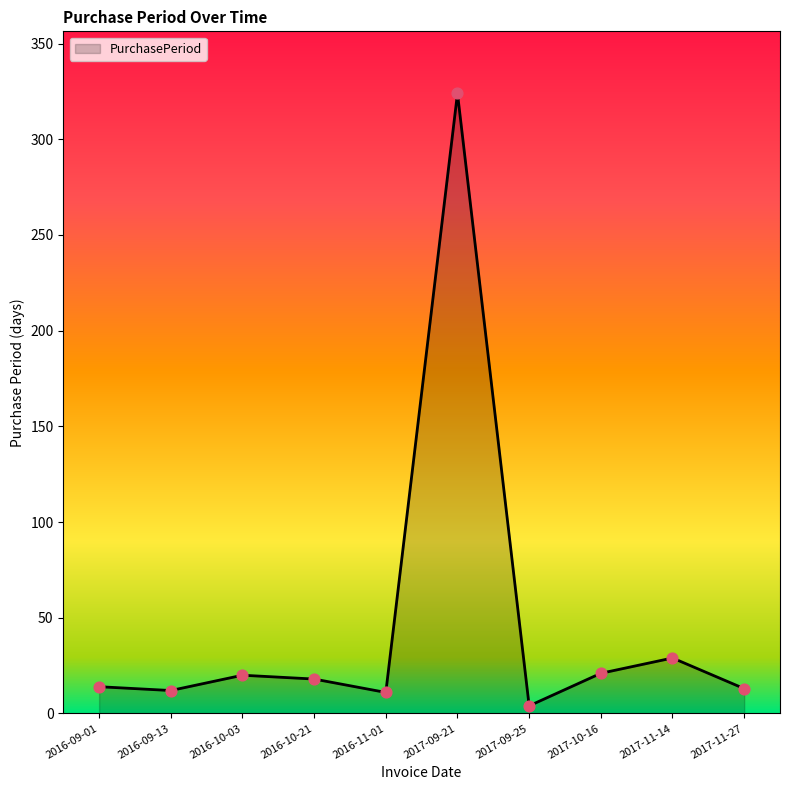

What is the change in value from 2016-09-13 to 2017-11-14?

+17